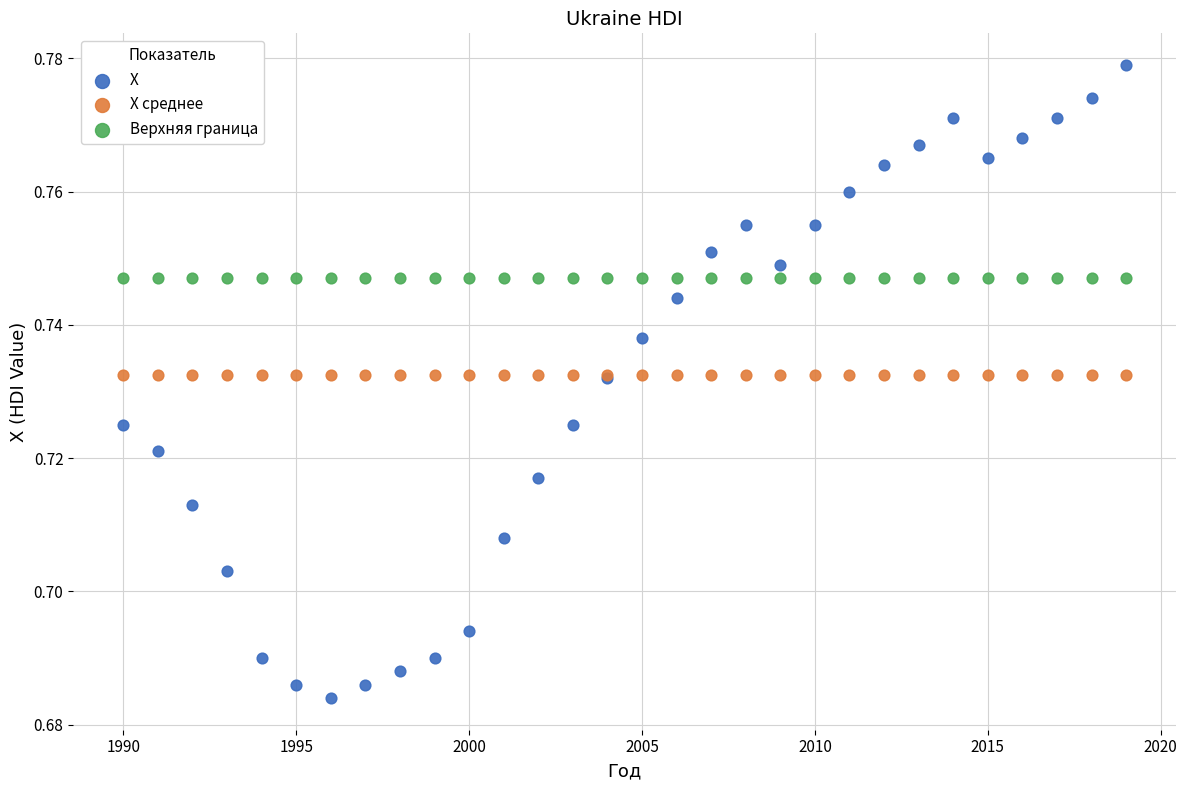

Which series reaches the minimum Y coordinate?

X